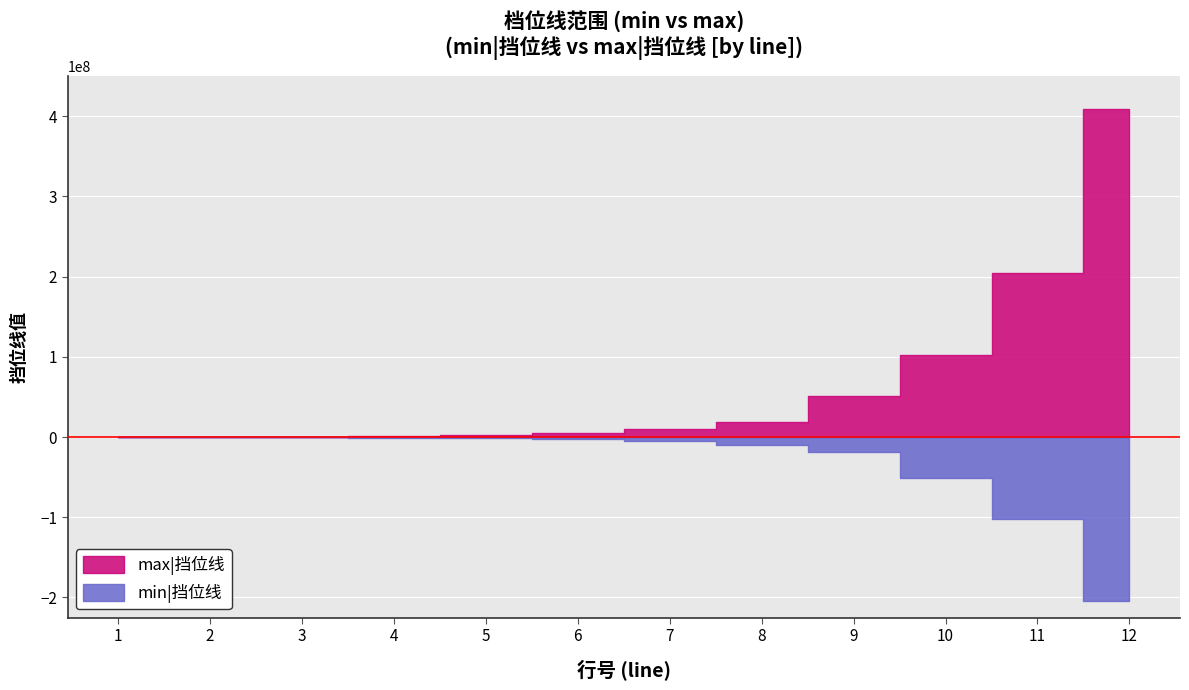

Which series has the largest total across all categories?

max|挡位线